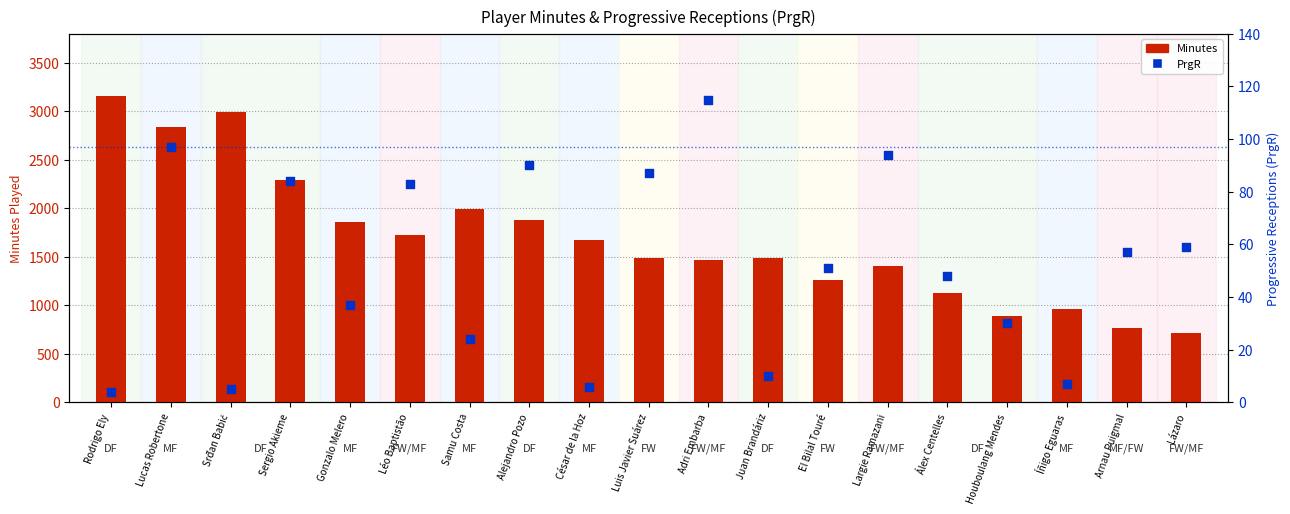

Which series reaches the maximum Y coordinate?

Minutes